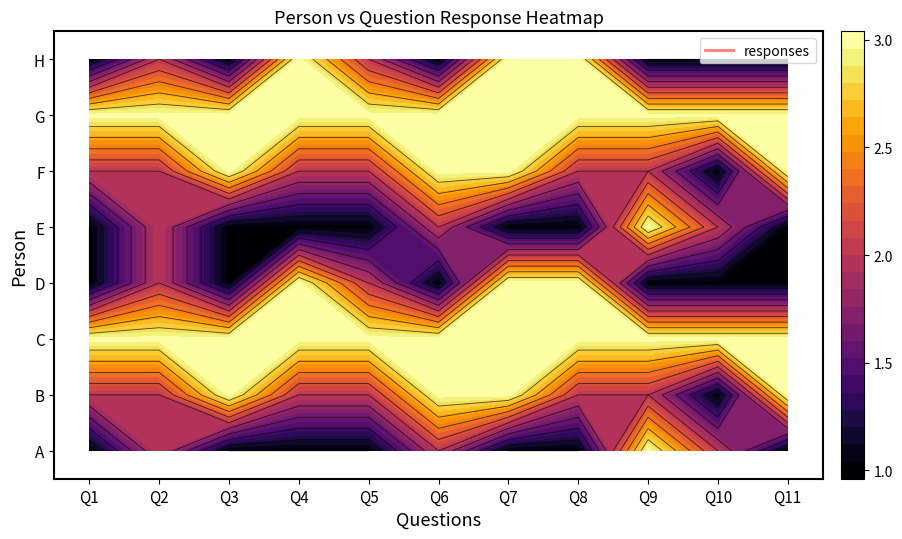

The value of D at Q1 is 2. True or false?

False